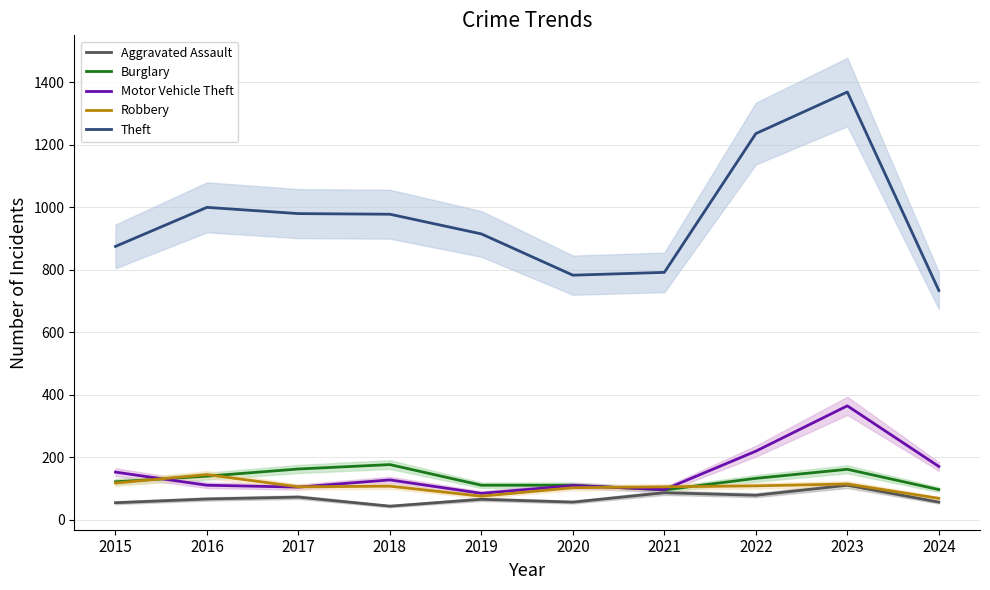

What is the difference between the highest and lowest values at 2021?

705